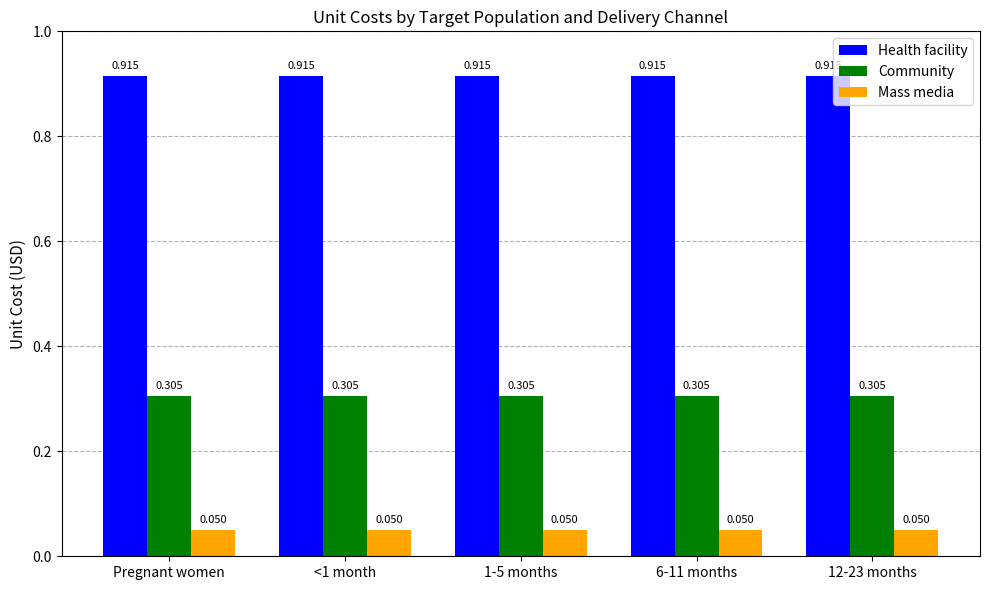

Rank the series by their maximum value, from highest to lowest.

Health facility, Community, Mass media